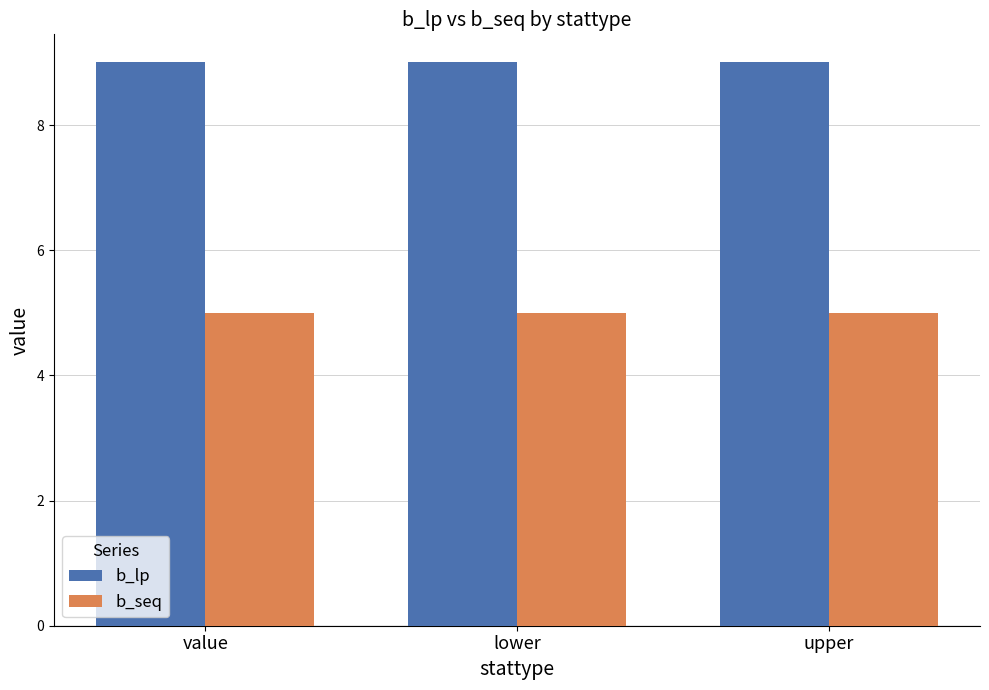

Rank the series by their maximum value, from highest to lowest.

b_lp, b_seq